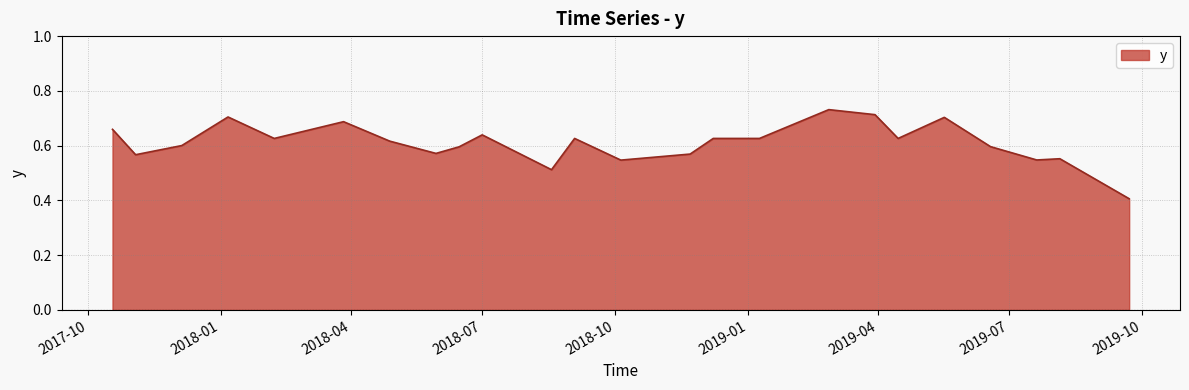

What is the difference between the maximum and minimum values?

0.3